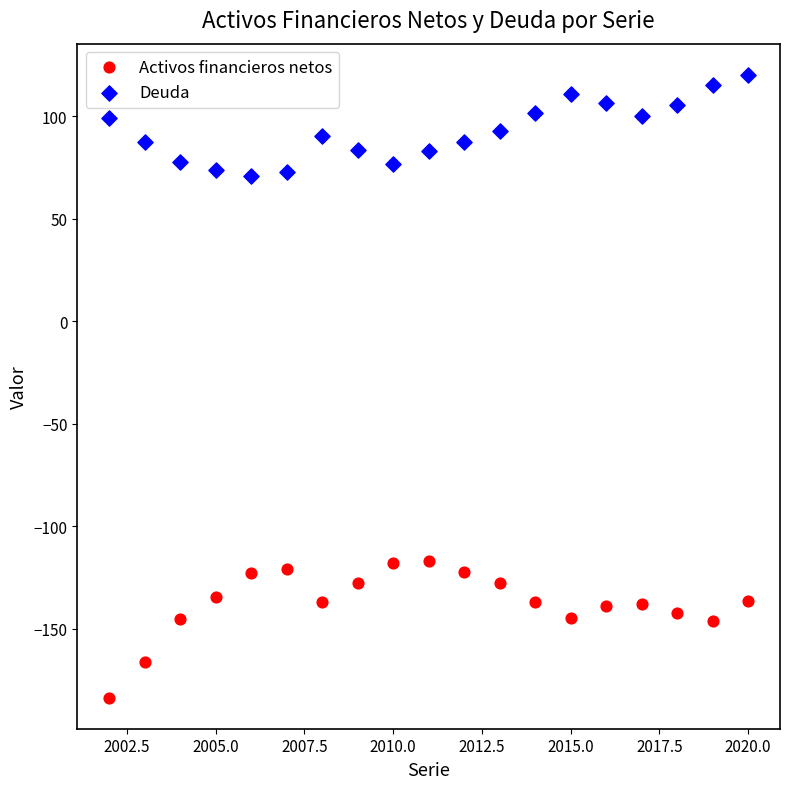

Which series has the largest Y range (max minus min)?

Activos financieros netos